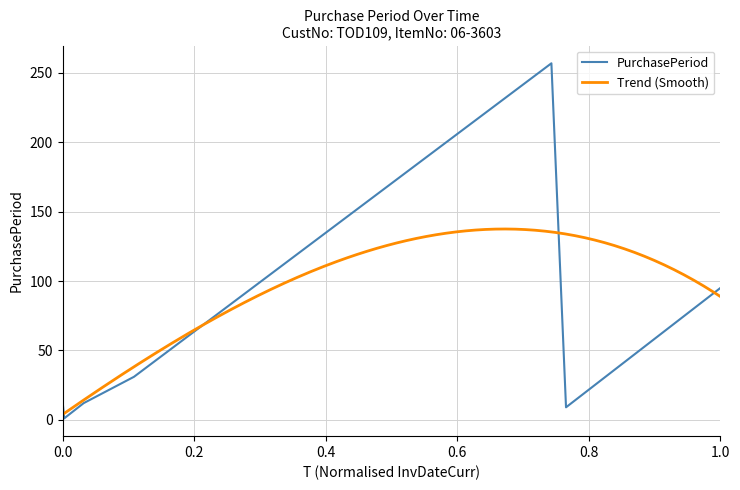

The chart shows a value of 31 at 2015-07-02. True or false?

True